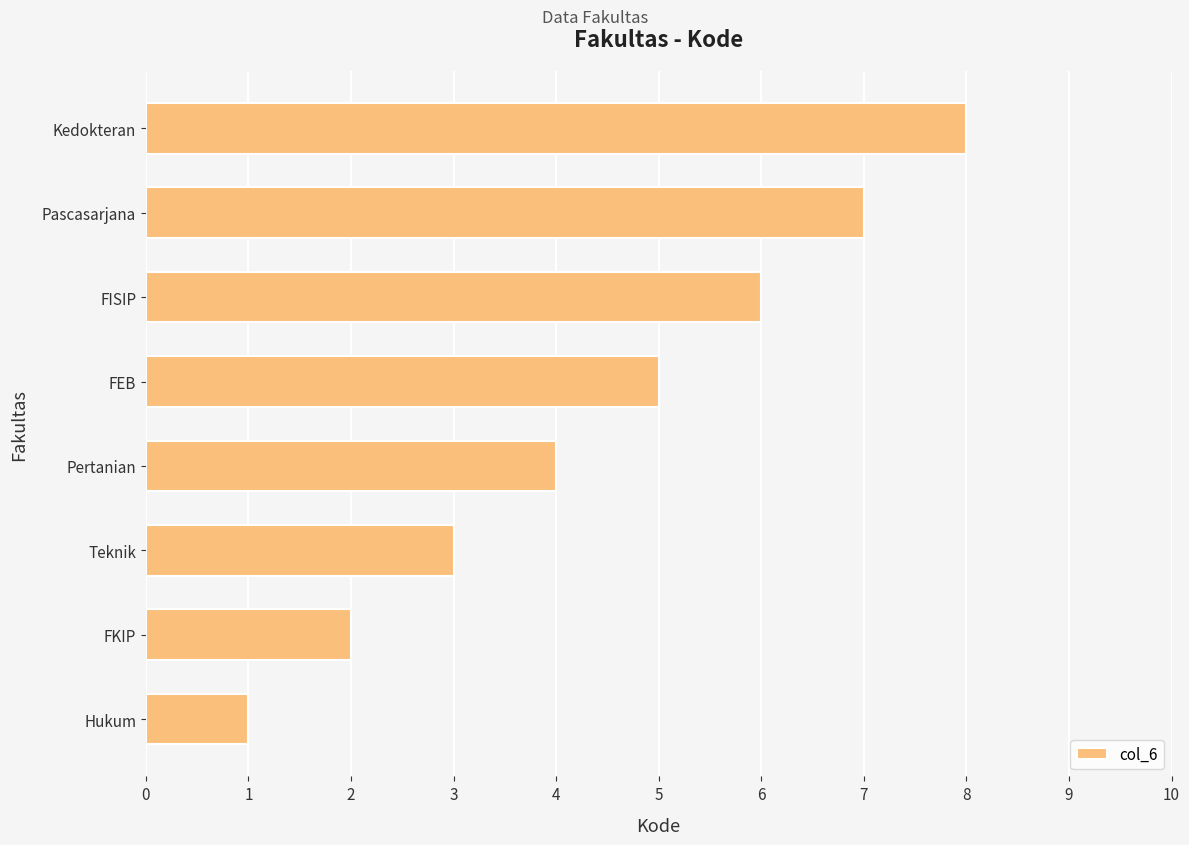

Which label corresponds to the largest value in the chart?

Kedokteran